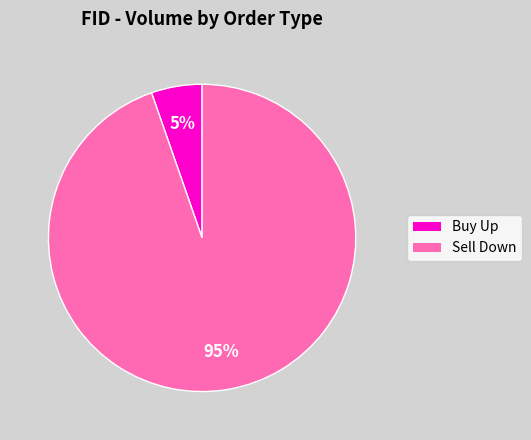

To the nearest percent, what is the average slice percentage?

50%